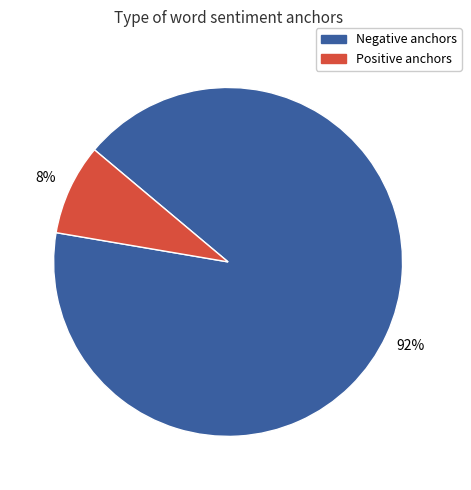

Is there a majority slice in this chart?

Yes